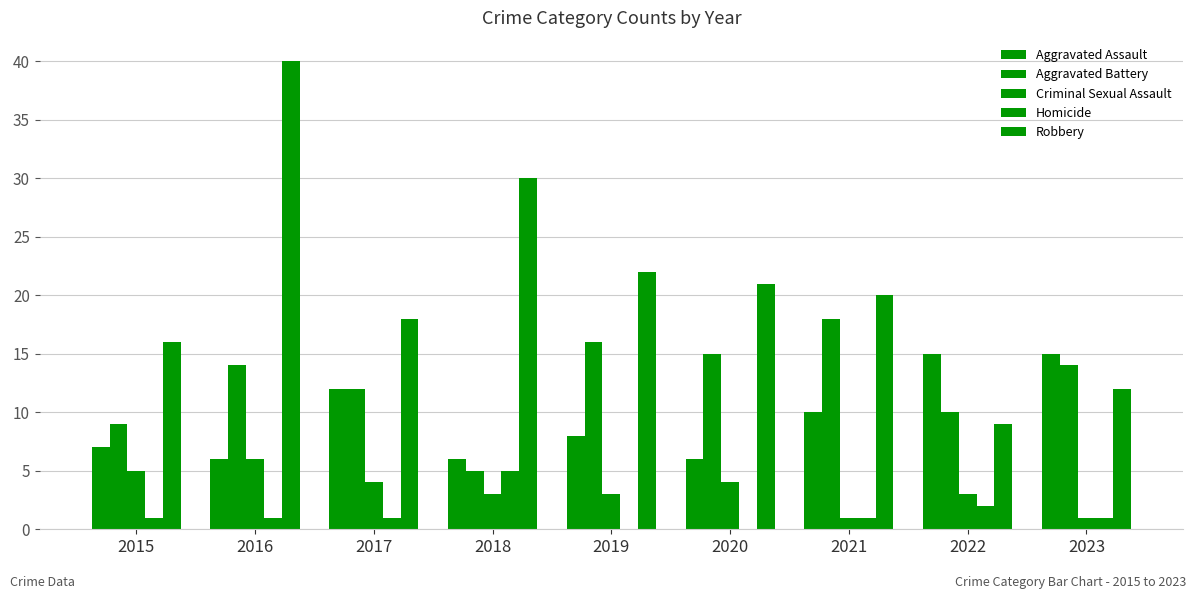

List the series in order of their peak value, lowest first.

Homicide, Criminal Sexual Assault, Aggravated Assault, Aggravated Battery, Robbery